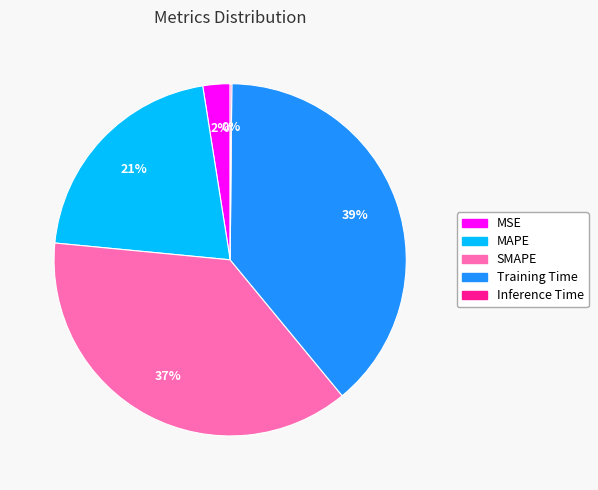

True or false: Training Time accounts for 48% of the total.

False